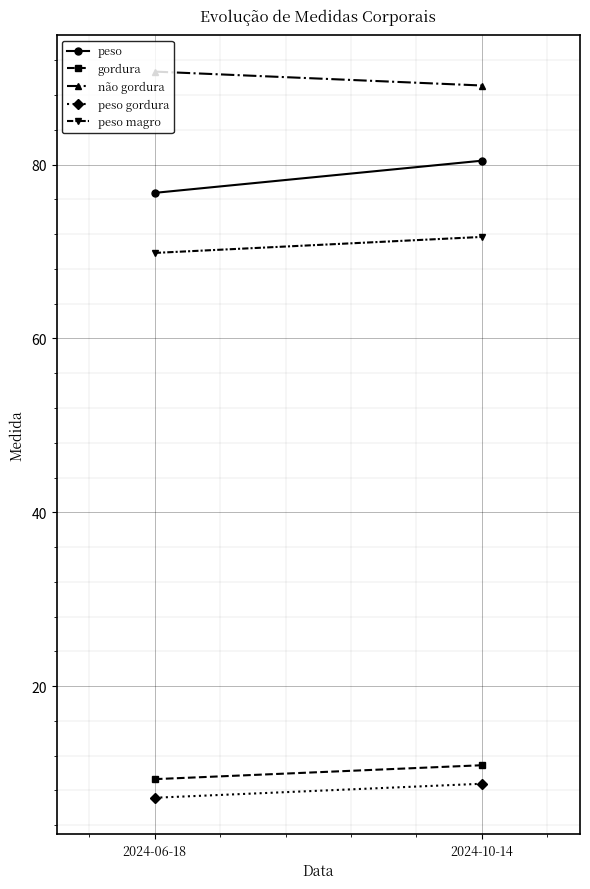

What is the difference between the maximum and minimum values in the peso gordura series?

1.6